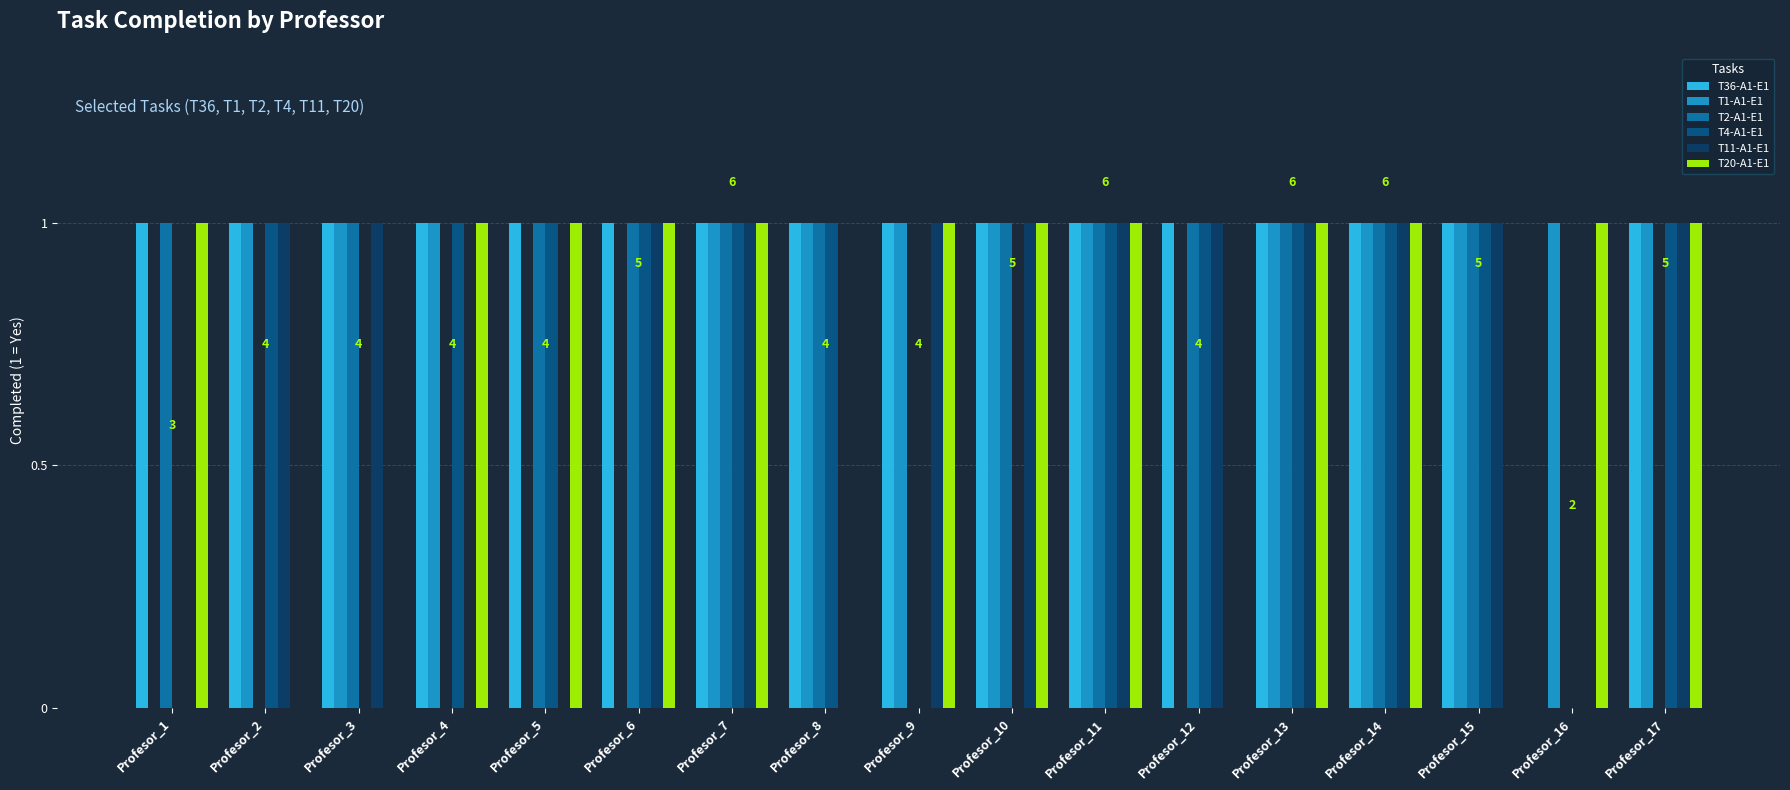

How many categories are shown in the chart?

17